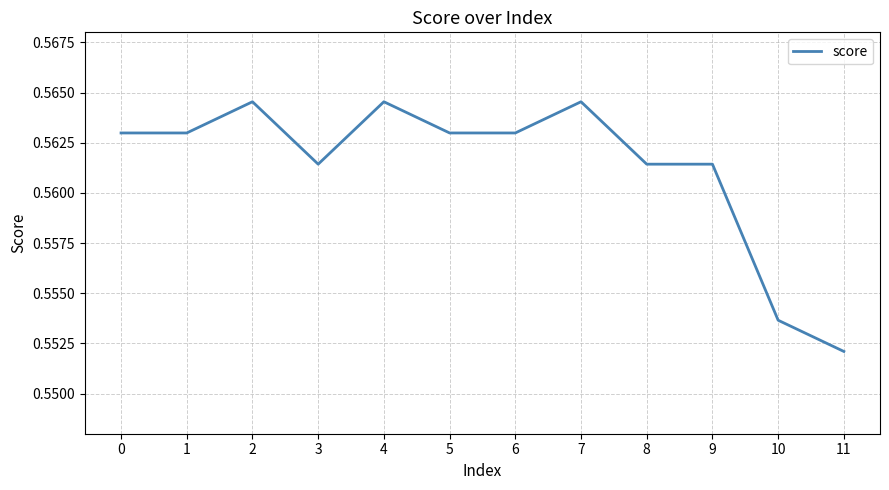

True or false: the data shows 0.1 at 9.

False